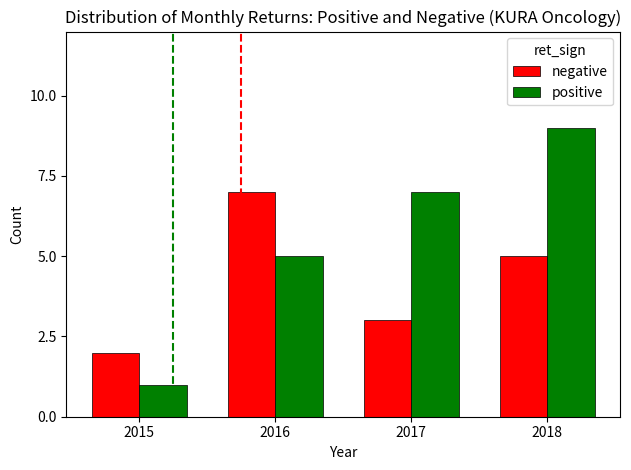

Reading left to right, what are all the values shown in this chart?

negative: 2015=2	2016=7	2017=3	2018=5
positive: 2015=1	2016=5	2017=7	2018=9